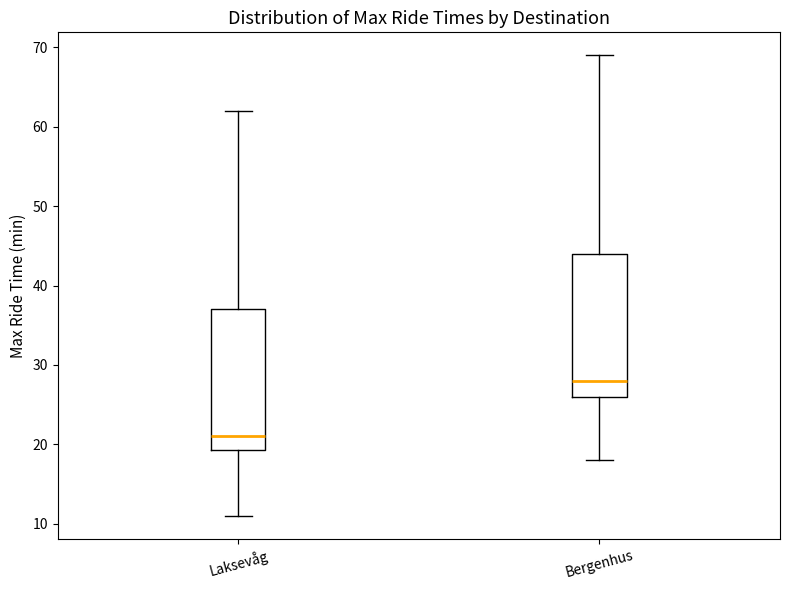

Reading left to right, transcribe this box plot: for each box, give where its median line is, the range the box spans, and where its two whiskers end, as read against the y-axis. The values are not printed on the chart, so give them approximately, as read against the axis.

Laksevåg: median 21, box 19 to 37, whiskers 11 to 62
Bergenhus: median 28, box 26 to 44, whiskers 18 to 69